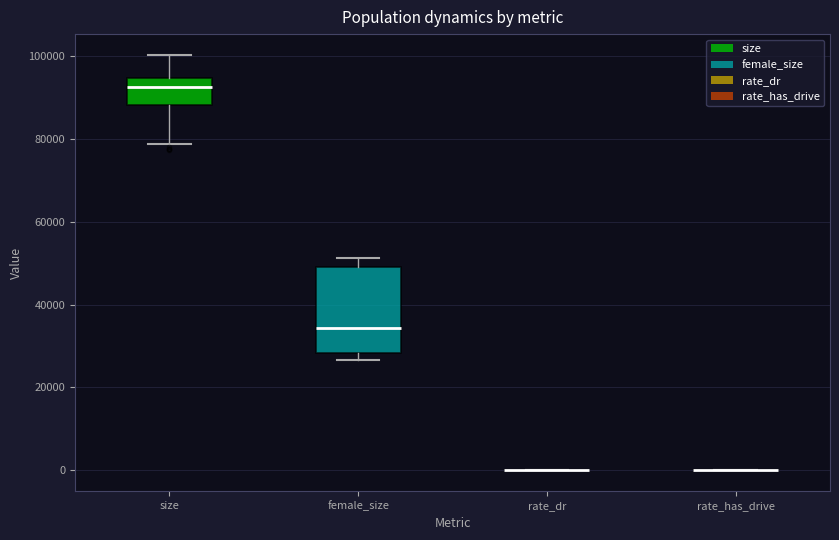

Reading left to right, transcribe this box plot: for each box, give where its median line is, the range the box spans, and where its two whiskers end, as read against the y-axis. The values are not printed on the chart, so give them approximately, as read against the axis.

size: median 92000, box 88000 to 94000, whiskers 78000 to 100000
female_size: median 34000, box 28000 to 50000, whiskers 26000 to 52000
rate_dr: box collapsed to a line at 0, whiskers 0 to 0
rate_has_drive: box collapsed to a line at 0, whiskers 0 to 0